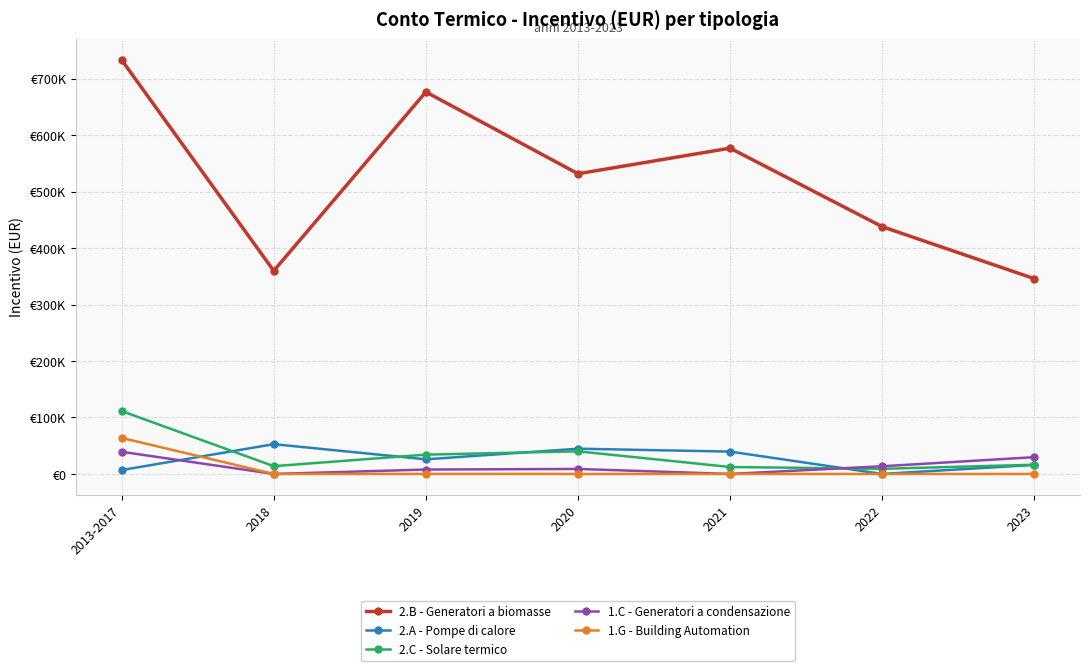

Which category has the lowest value in the 2.A - Pompe di calore series?

2022